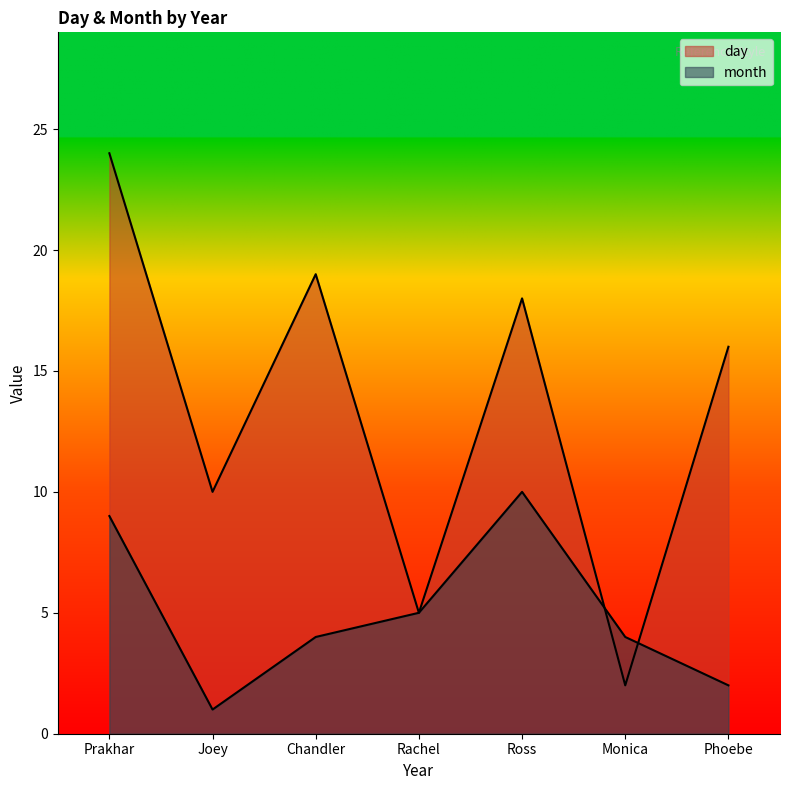

How many lines are shown in the chart?

2